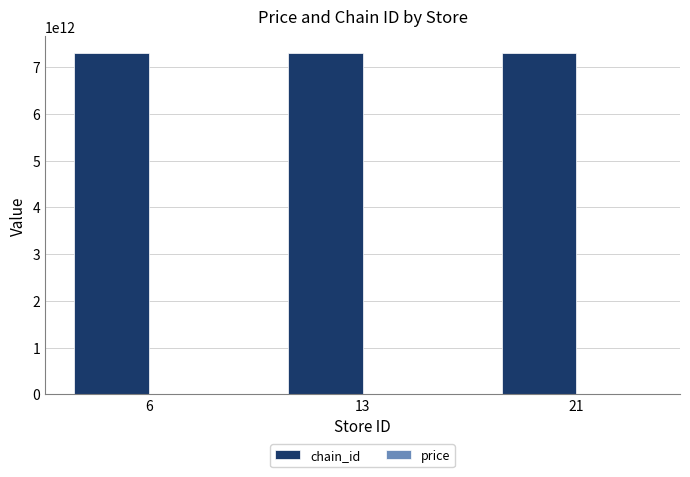

The value of chain_id at 13 is 7290058148776.0. True or false?

True